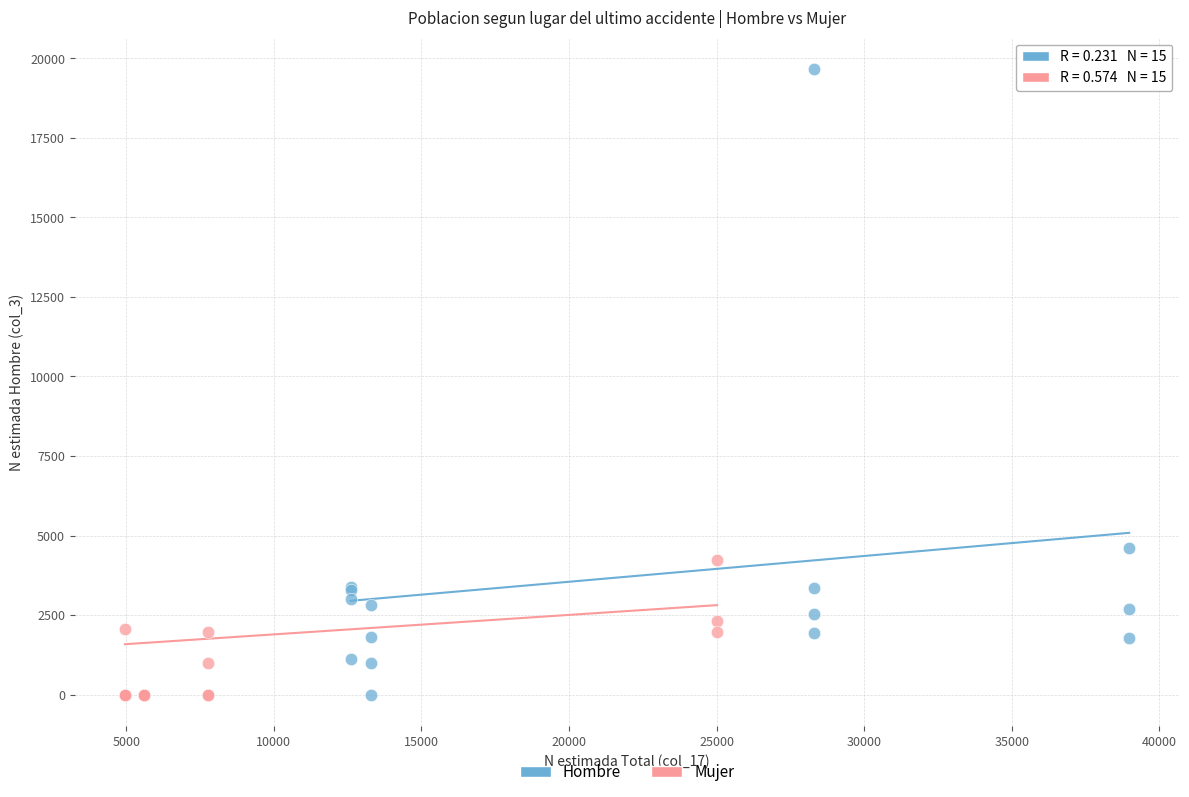

Which series has the widest spread of Y values?

Hombre